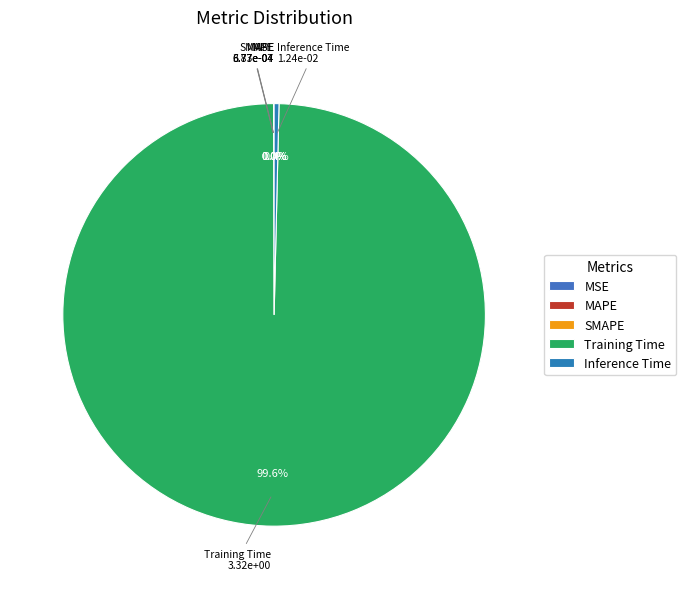

The Training Time slice represents 100% of the pie. True or false?

True